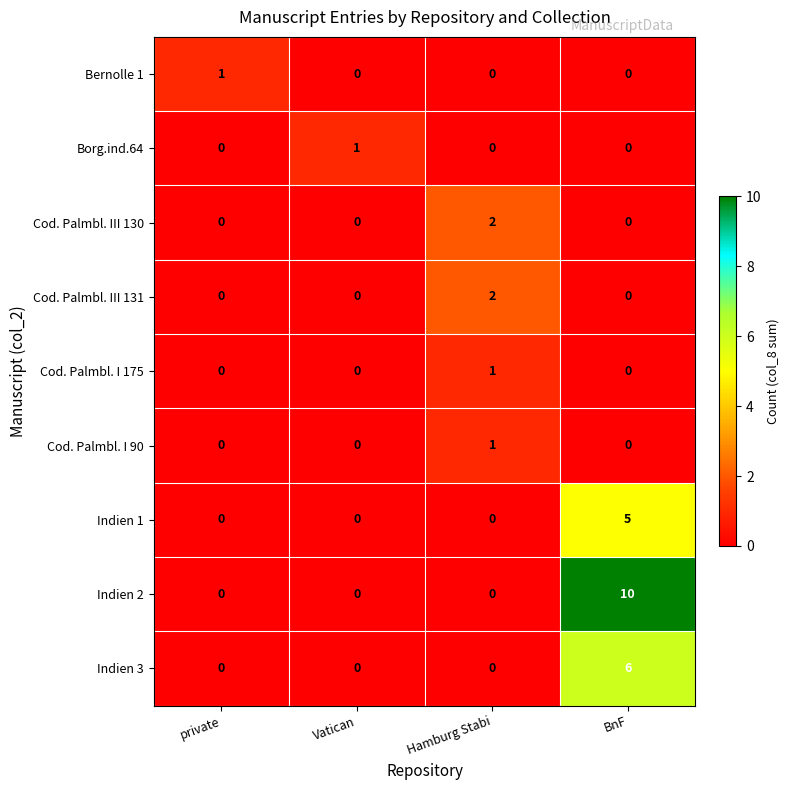

What is the spread (max minus min) of values at BnF?

10